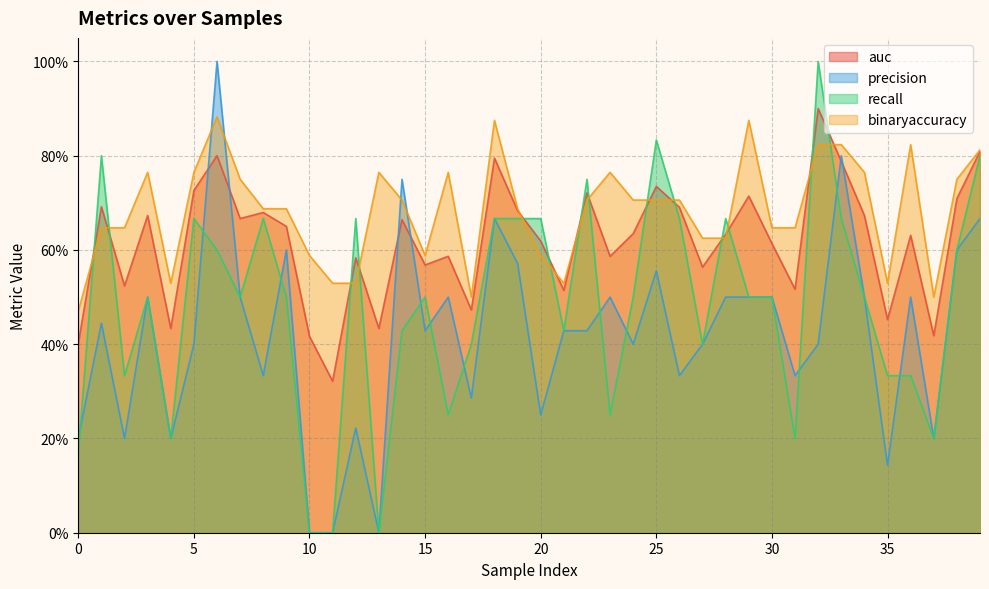

True or false: auc has more than 2 points higher than both neighbors.

True